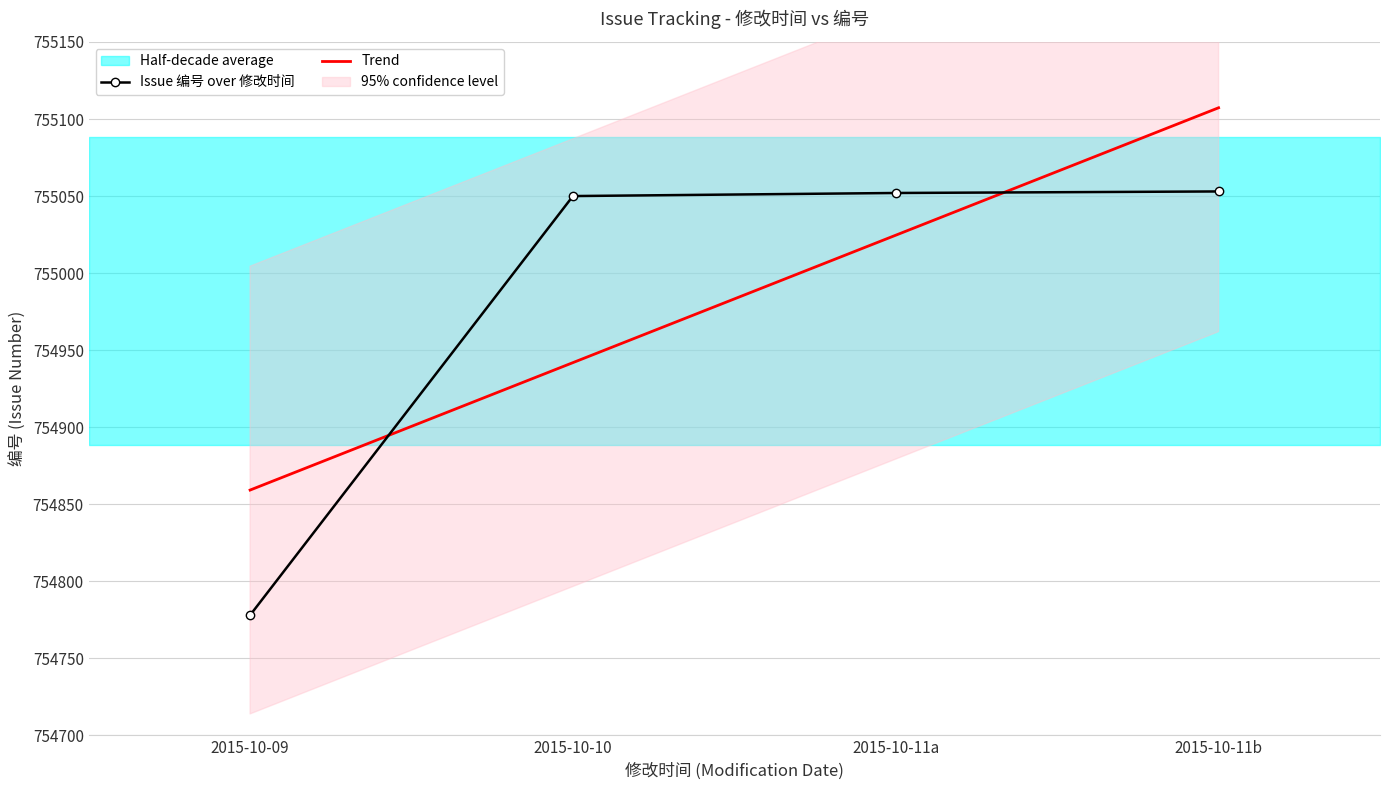

Which series has the largest total across all categories?

Issue 编号 over 修改时间